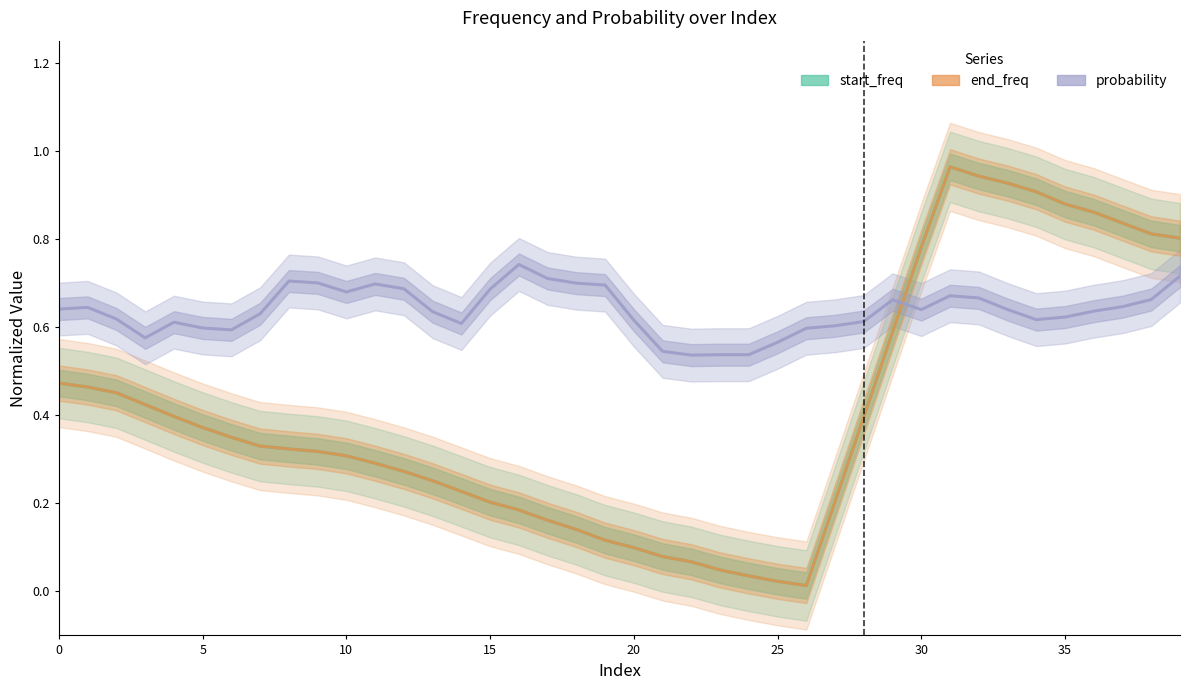

What is the value of the start_freq point at the 22nd from the left?

0.1